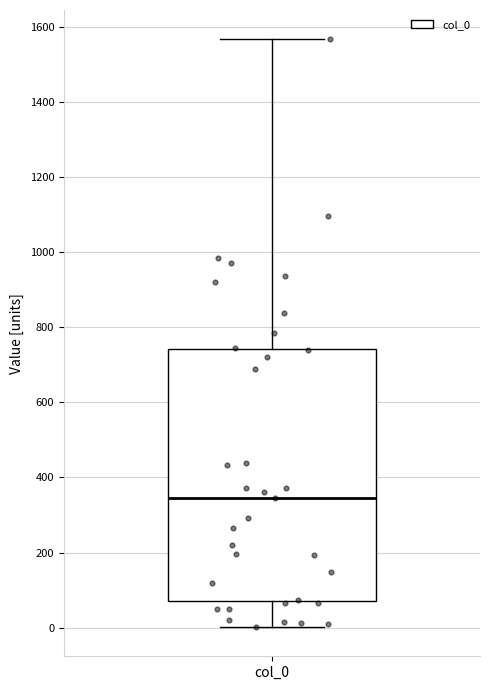

Read this box plot against the y-axis: the position of the median line, the range covered by the box, and the ends of both whiskers. The values are not printed on the chart, so give them approximately, as read against the axis.

median 340, box 80 to 740, whiskers 0 to 1560